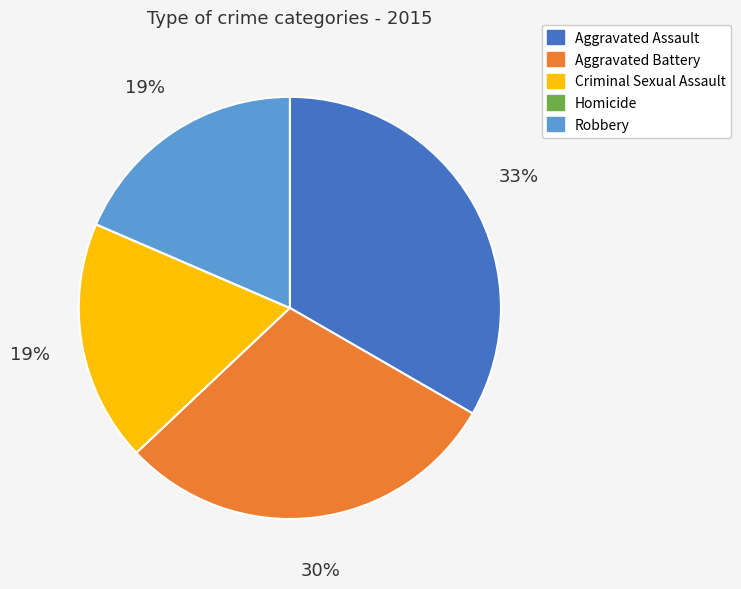

Which category has the biggest portion of the pie?

Aggravated Assault